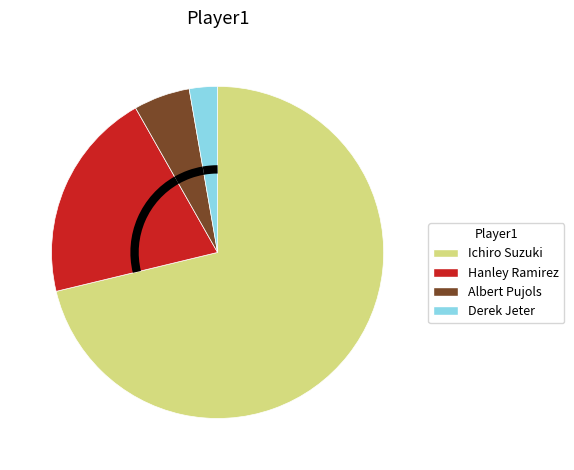

Which category has the smallest portion of the pie?

Derek Jeter